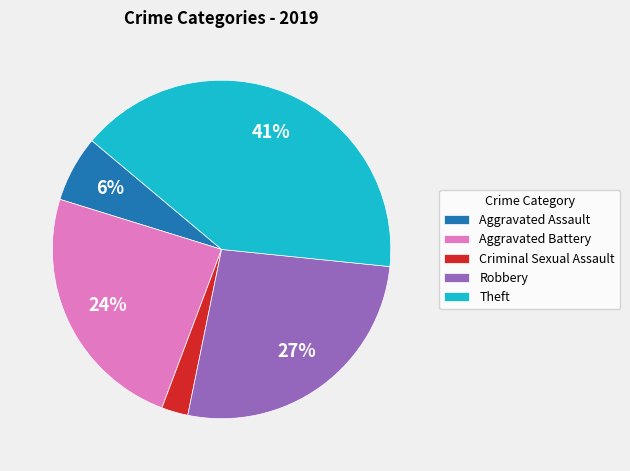

The Aggravated Assault slice represents 6% of the pie. True or false?

True